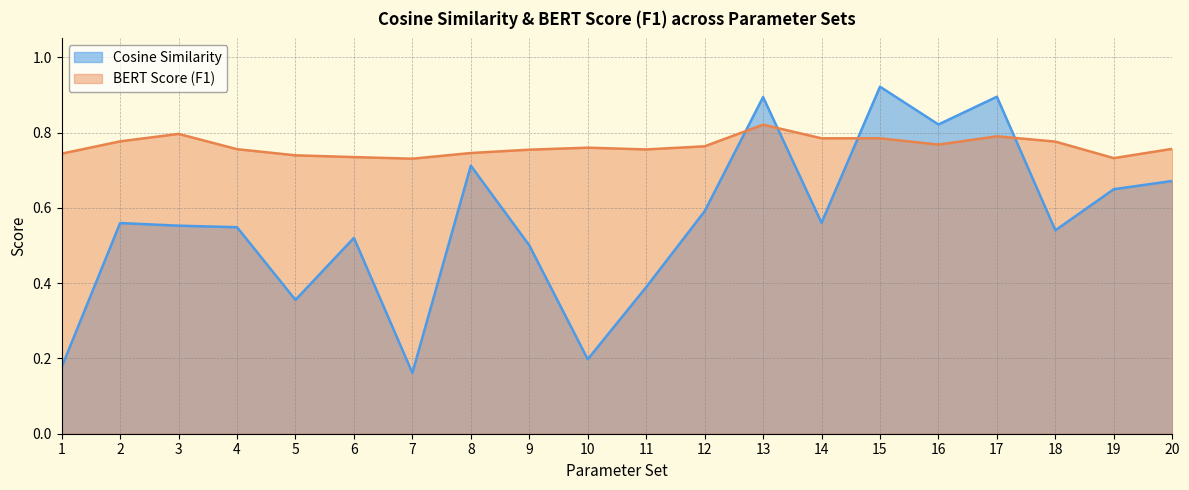

After their last crossing, which series has the higher values: Cosine Similarity or BERT Score (F1)?

BERT Score (F1)